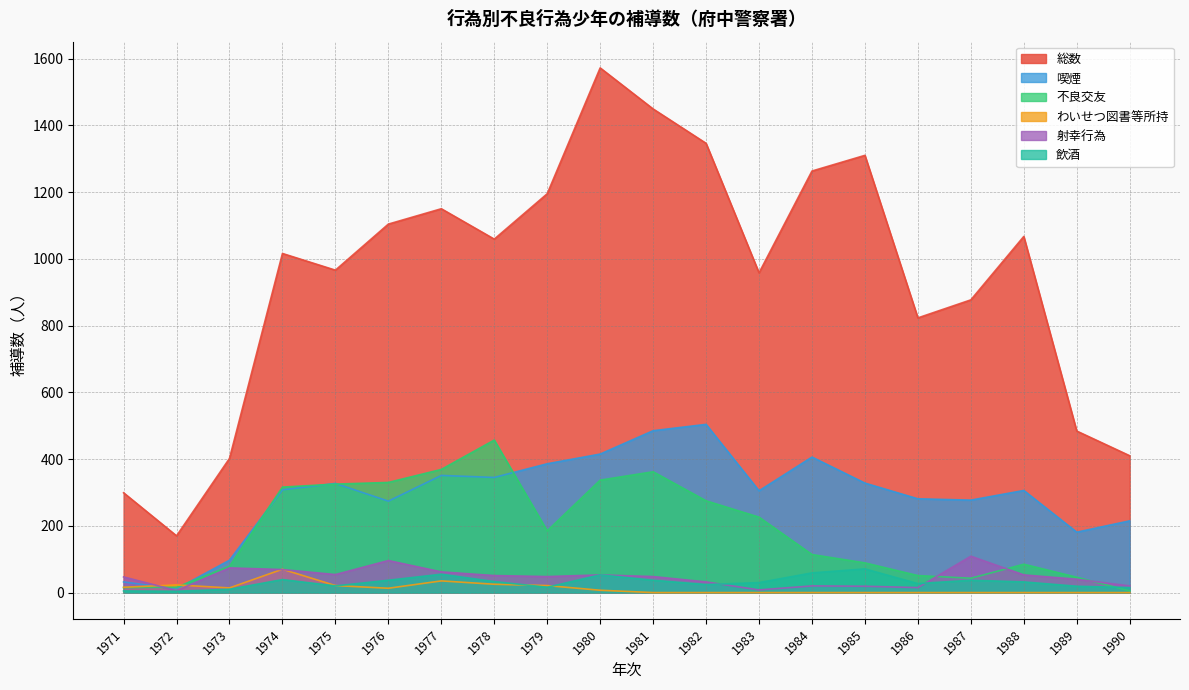

At which category does わいせつ図書等所持 reach its first local peak?

1972